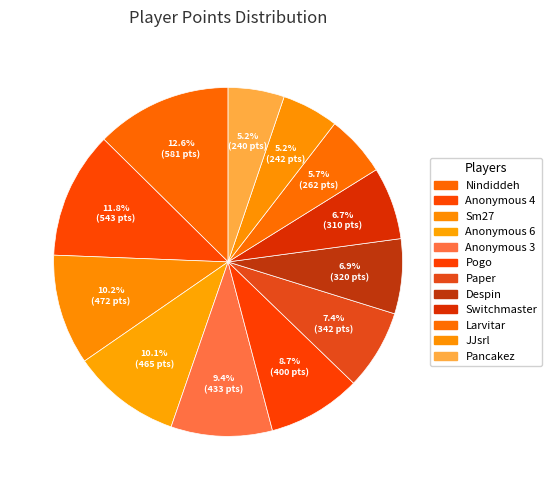

True or false: Sm27 accounts for 19% of the total.

False